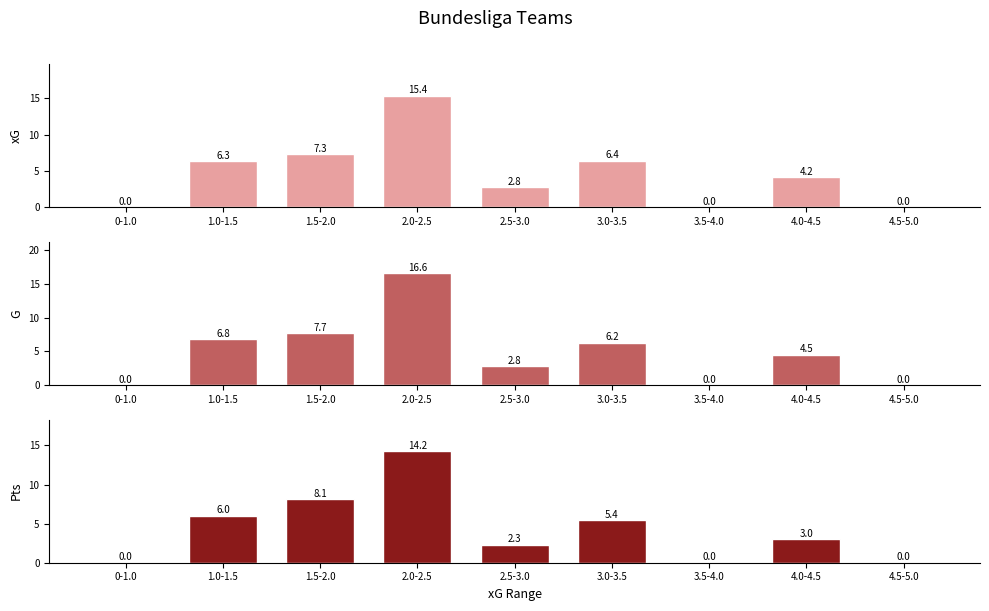

Which series changed the most between 1.5-2.0 and 2.5-3.0?

Pts